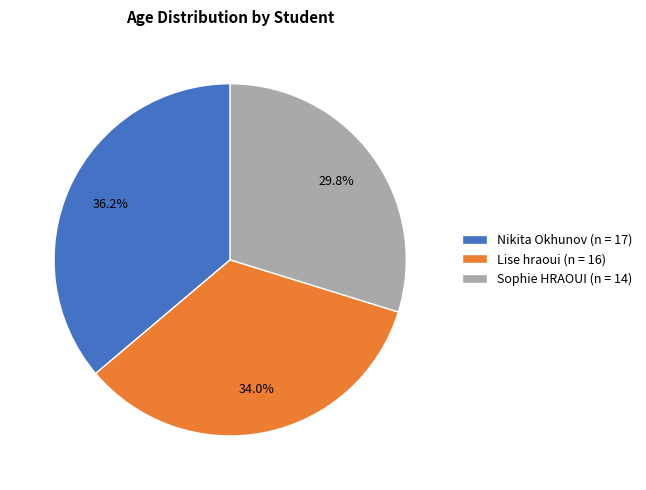

Rank the categories by value from highest to lowest.

Nikita Okhunov, Lise hraoui, Sophie HRAOUI